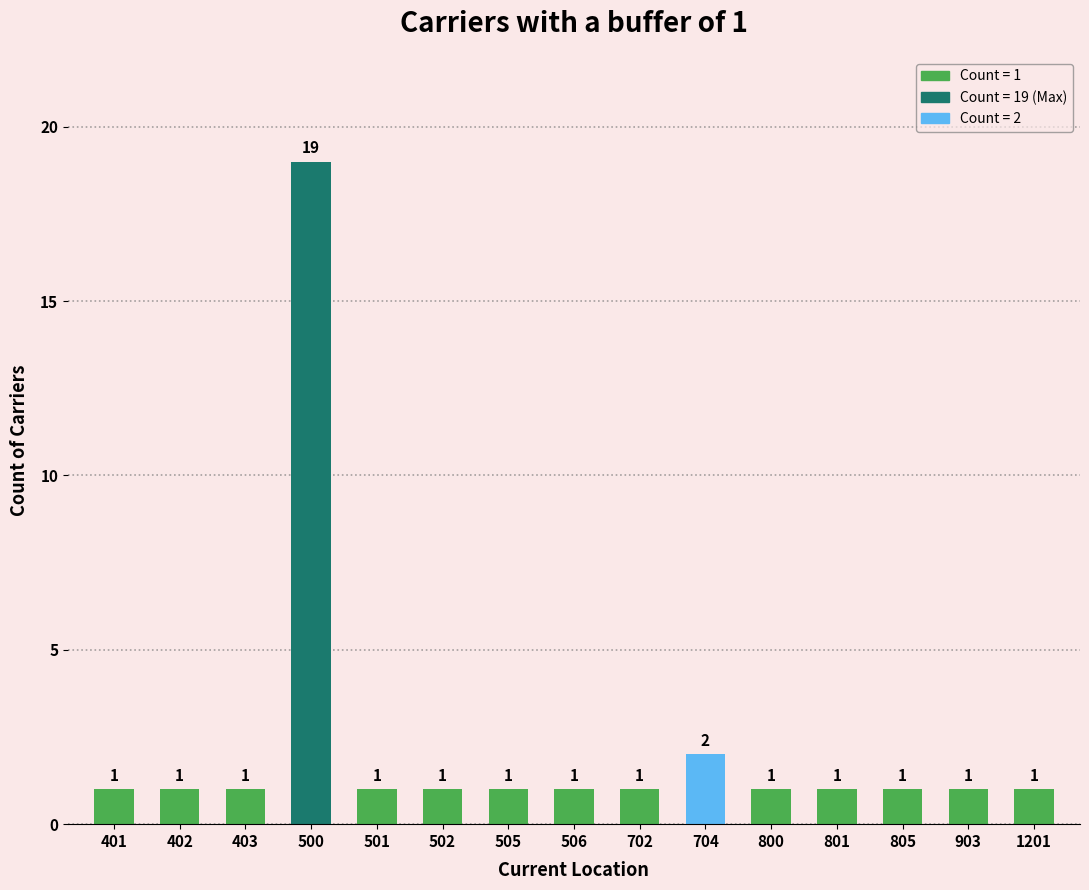

Reading left to right, what are all the values shown in this chart?

401=1	402=1	403=1	500=19	501=1	502=1	505=1	506=1	702=1	704=2	800=1	801=1	805=1	903=1	1201=1